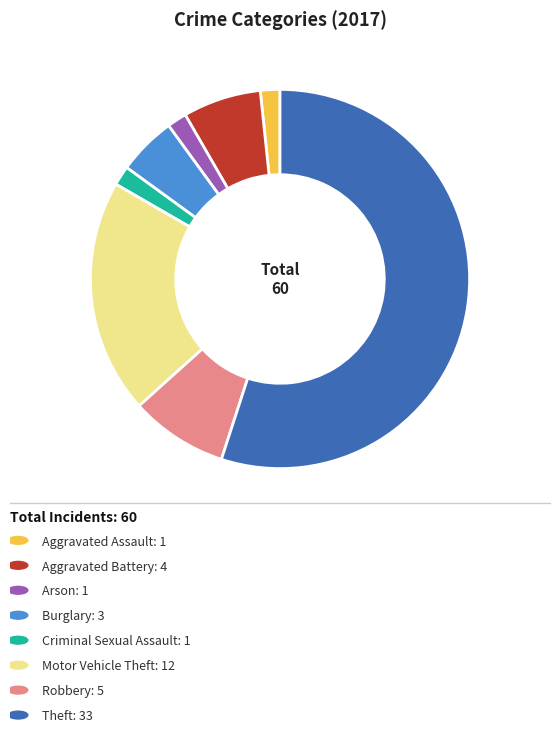

Is there a majority slice in this chart?

Yes